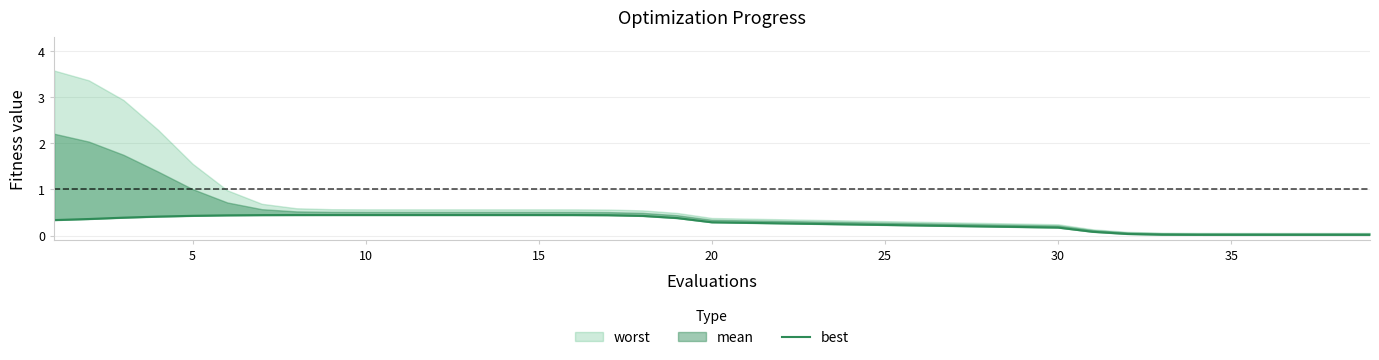

The chart shows a value of 0.5 at 18. True or false?

False